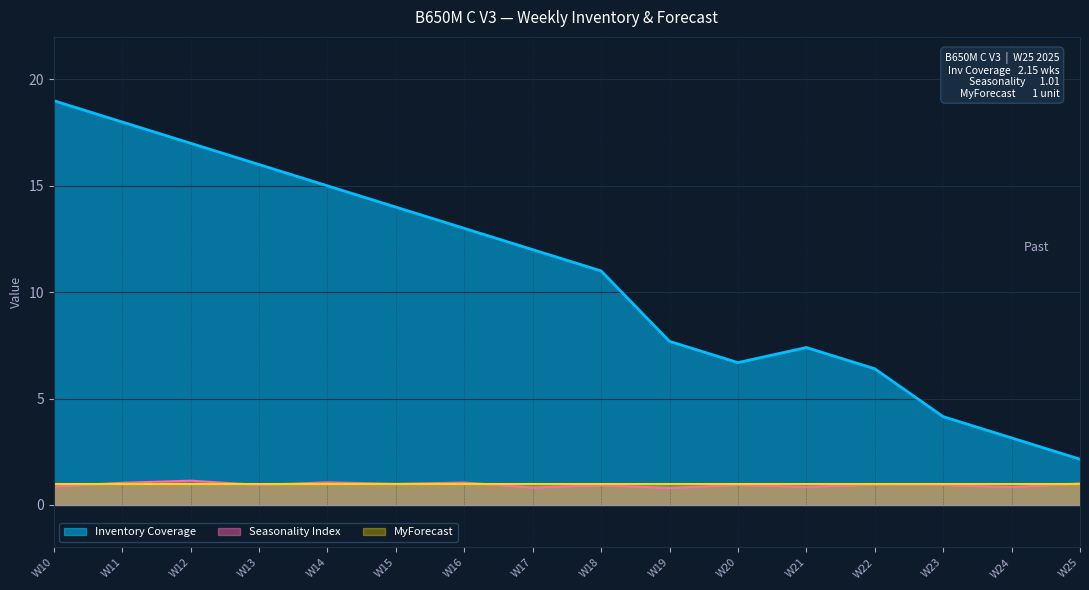

Which series has the largest total across all categories?

Inventory Coverage